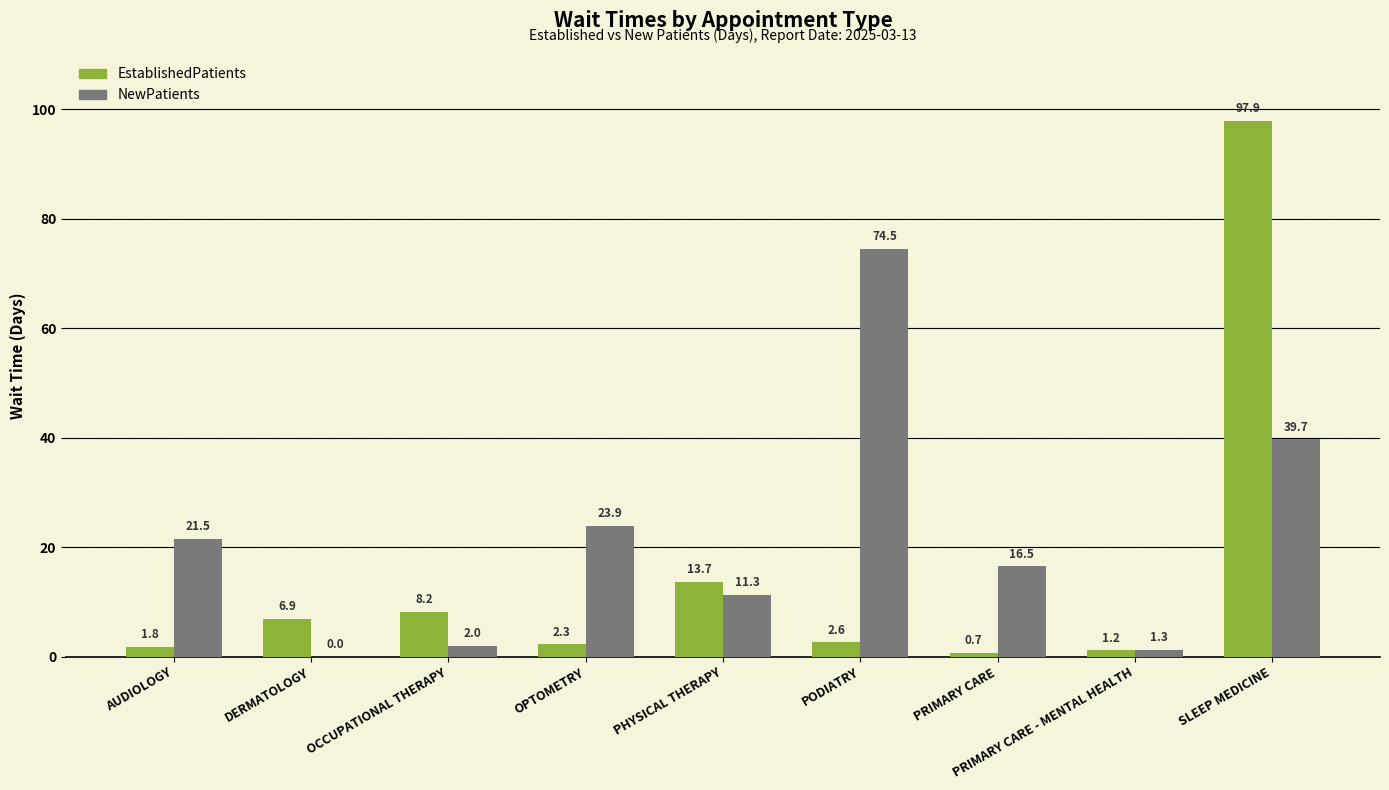

Reading left to right, transcribe all the data shown in this chart.

EstablishedPatients: AUDIOLOGY=1.8	DERMATOLOGY=6.9	OCCUPATIONAL THERAPY=8.2	OPTOMETRY=2.3	PHYSICAL THERAPY=13.7	PODIATRY=2.6	PRIMARY CARE=0.7	PRIMARY CARE - MENTAL HEALTH=1.2	SLEEP MEDICINE=97.9
NewPatients: AUDIOLOGY=21.5	DERMATOLOGY=0.0	OCCUPATIONAL THERAPY=2.0	OPTOMETRY=23.9	PHYSICAL THERAPY=11.3	PODIATRY=74.5	PRIMARY CARE=16.5	PRIMARY CARE - MENTAL HEALTH=1.3	SLEEP MEDICINE=39.7